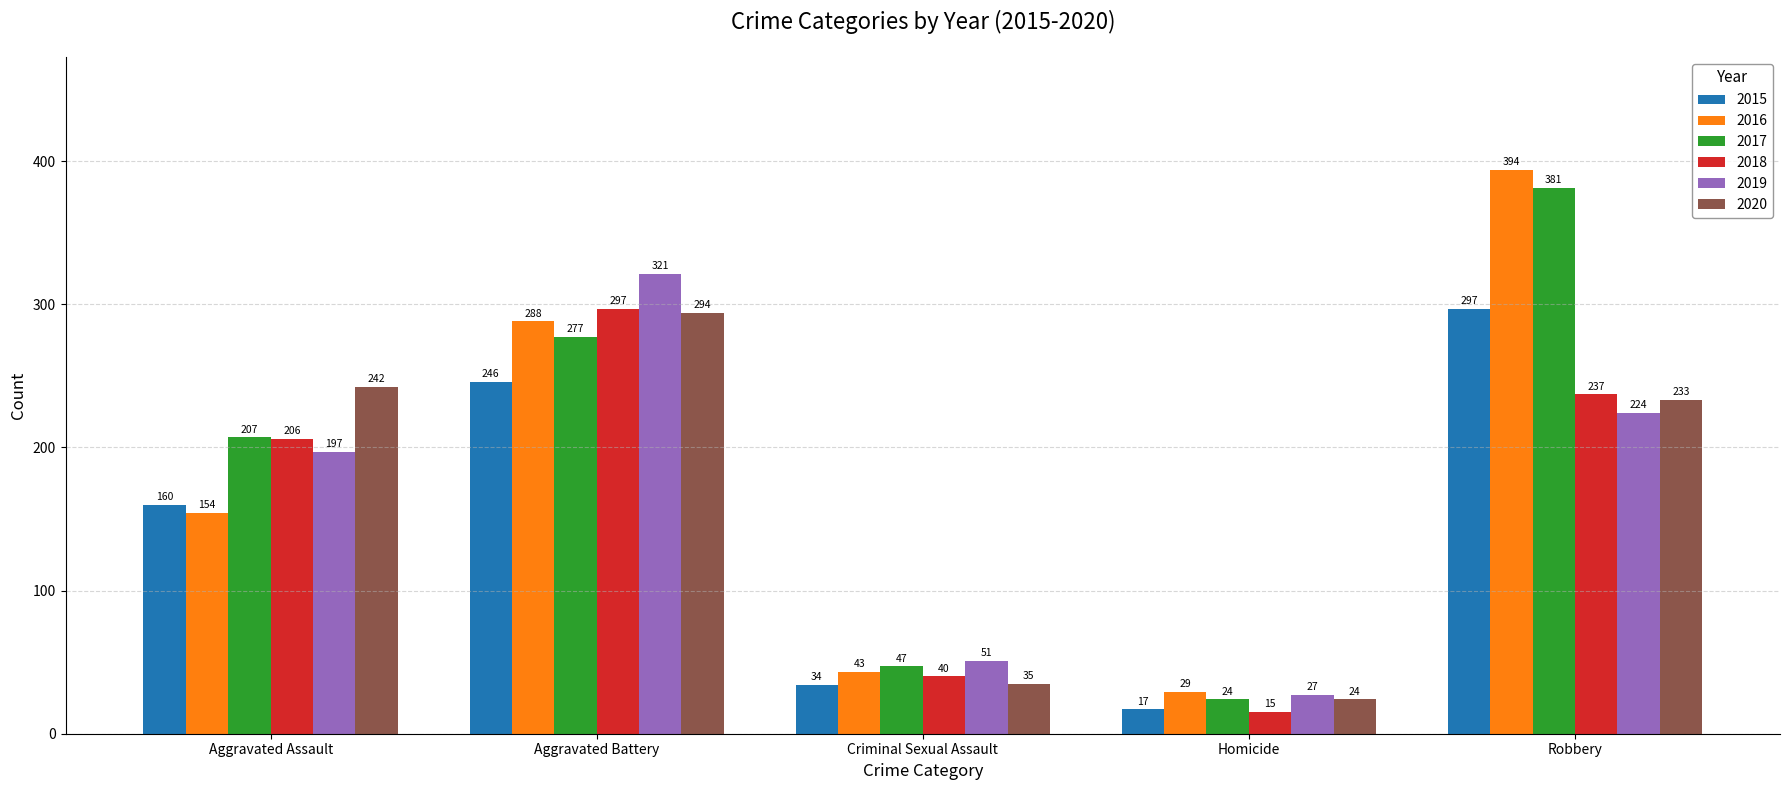

What are all the series names shown in the legend?

2015, 2016, 2017, 2018, 2019, 2020